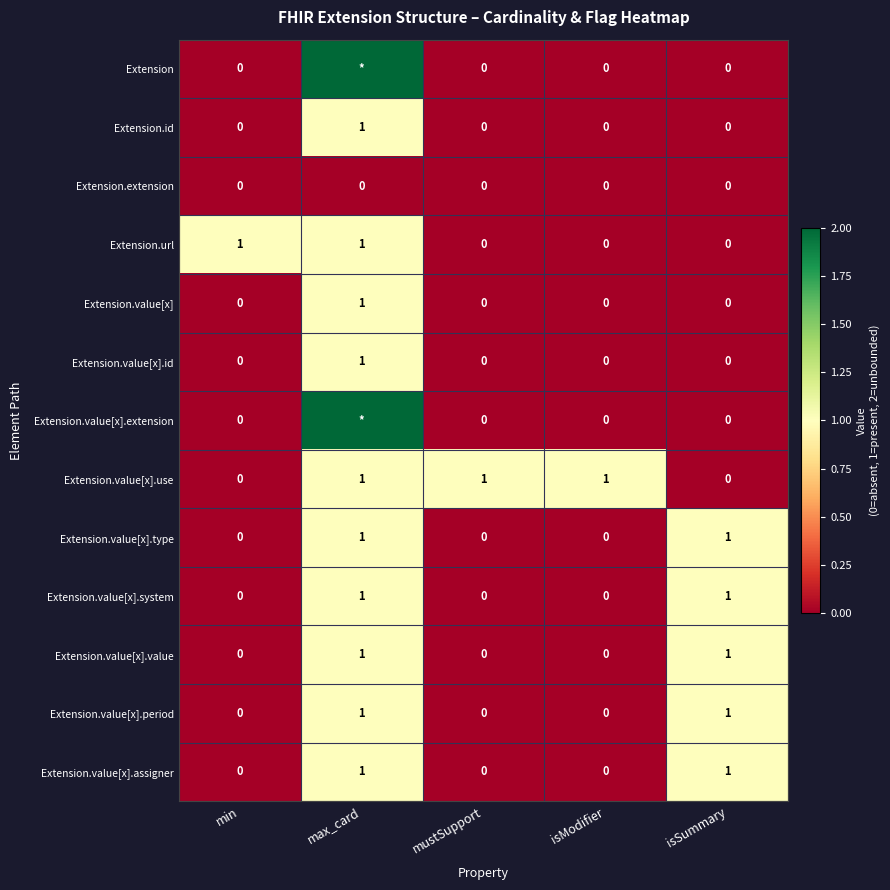

Which has a higher value, mustSupport or isSummary?

mustSupport